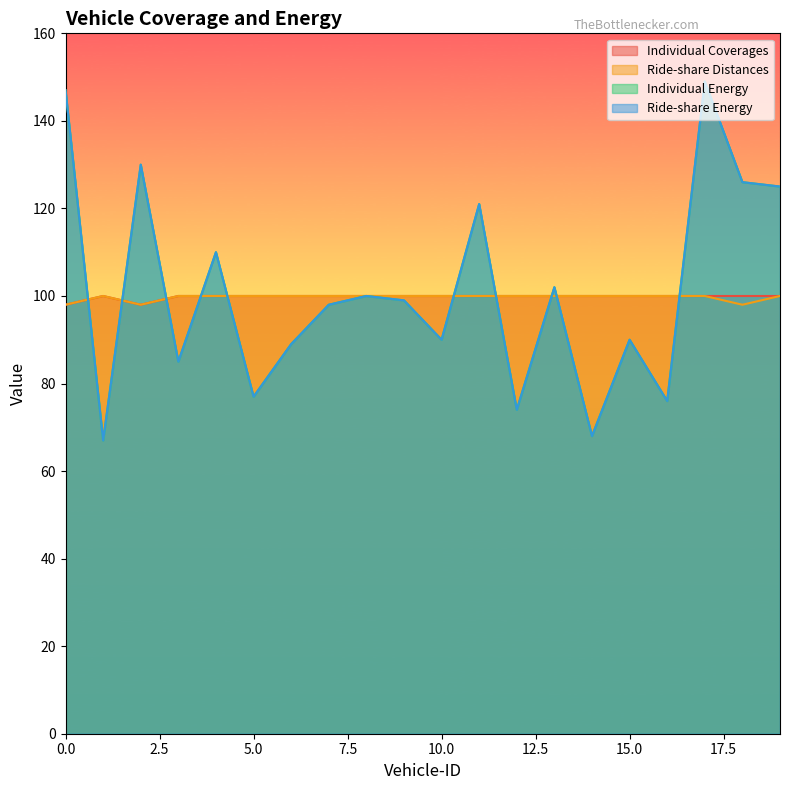

At how many categories does at least one series exceed 132?

2